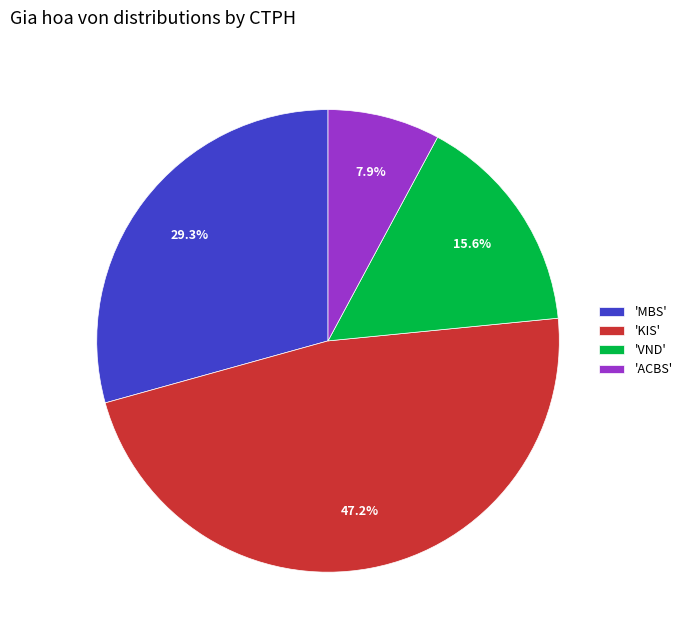

What is the largest slice in the pie chart?

'KIS'